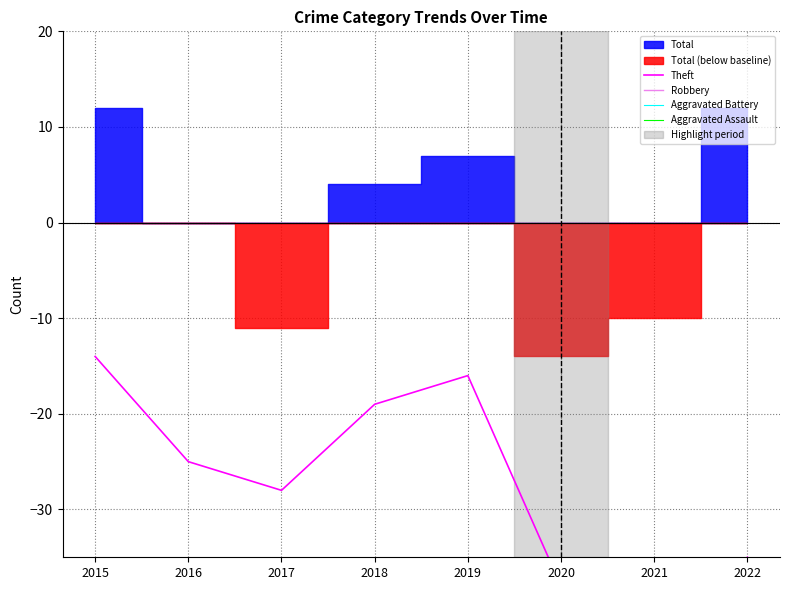

Reading left to right, list all the values displayed in this chart.

Theft: 2015=-14	2016=-25	2017=-28	2018=-19	2019=-16	2020=-38	2021=-41	2022=-35
Robbery: 2015=-51	2016=-54	2017=-59	2018=-56	2019=-58	2020=-56	2021=-51	2022=-41
Aggravated Battery: 2015=-65	2016=-66	2017=-68	2018=-65	2019=-63	2020=-64	2021=-64	2022=-61
Aggravated Assault: 2015=-68	2016=-66	2017=-68	2018=-66	2019=-66	2020=-67	2021=-64	2022=-63